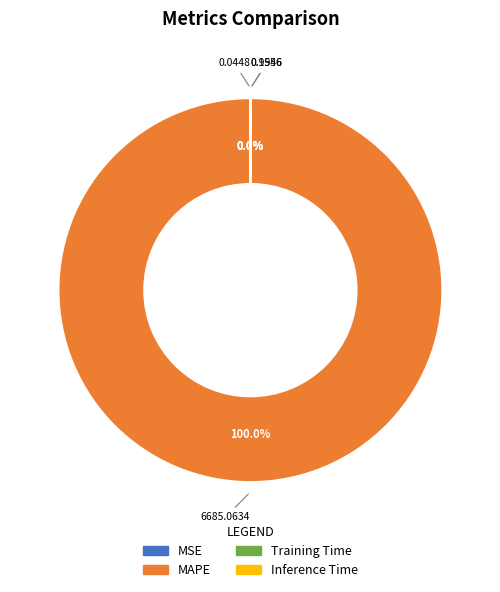

What is the largest slice in the pie chart?

MAPE